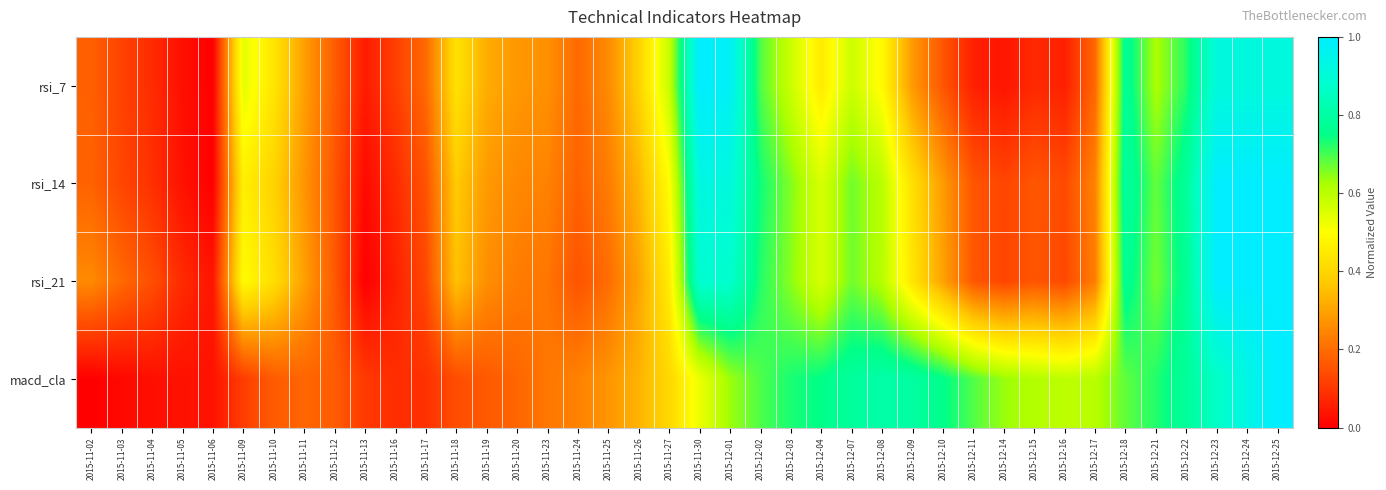

Between 2015-11-03 and 2015-12-17, which is larger?

2015-12-17